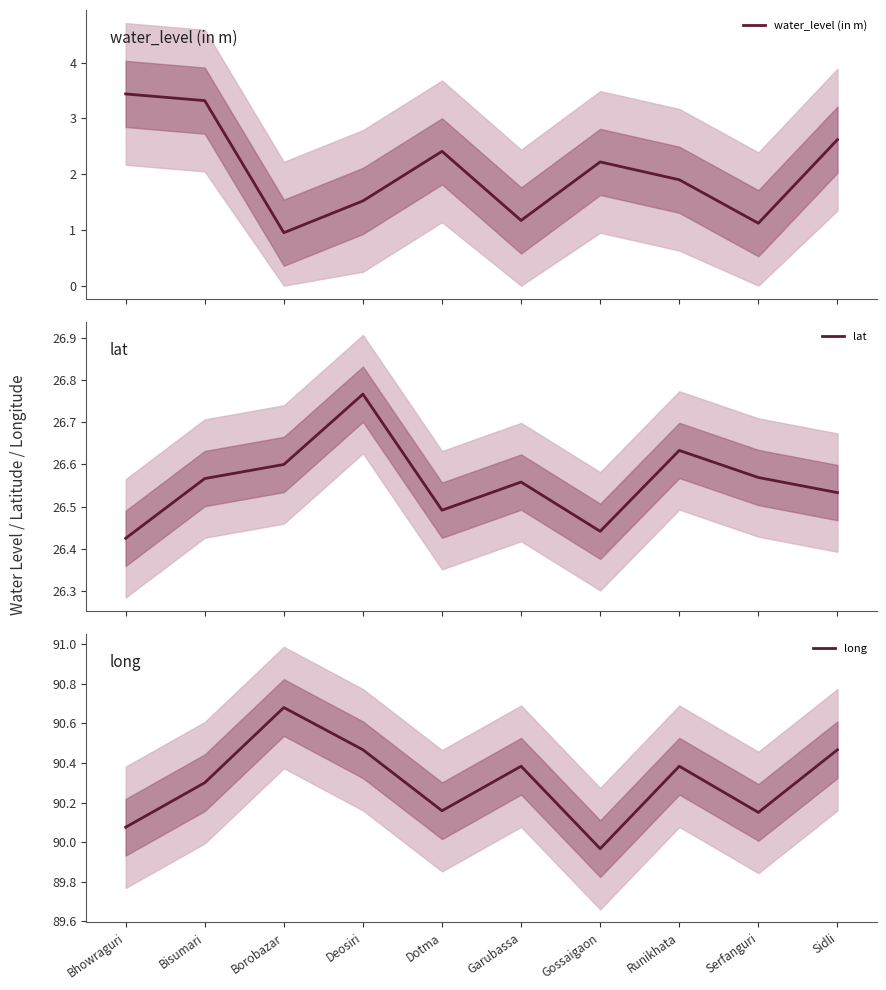

The water_level (in m) series shows 1.1 at Serfanguri. True or false?

True